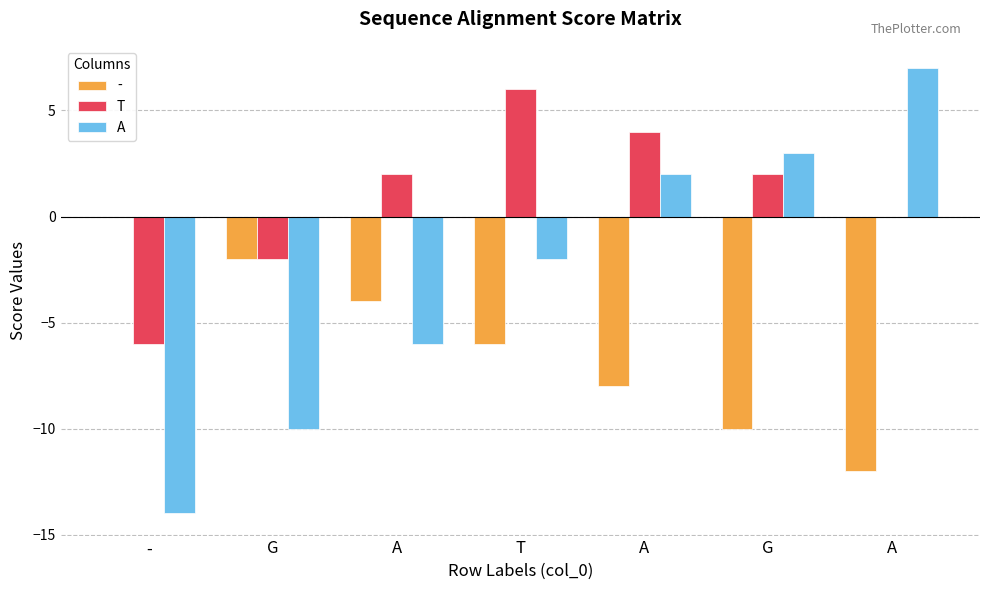

Between G and A, which is larger?

A